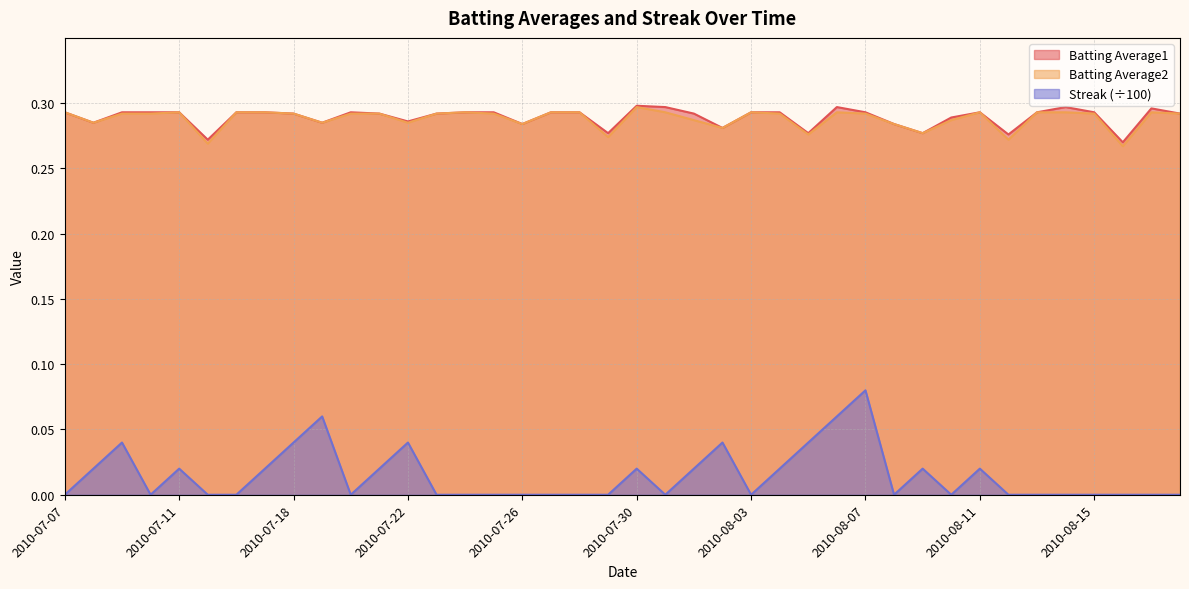

What is the value of the Batting Average1 point at the 30th from the left?

0.3